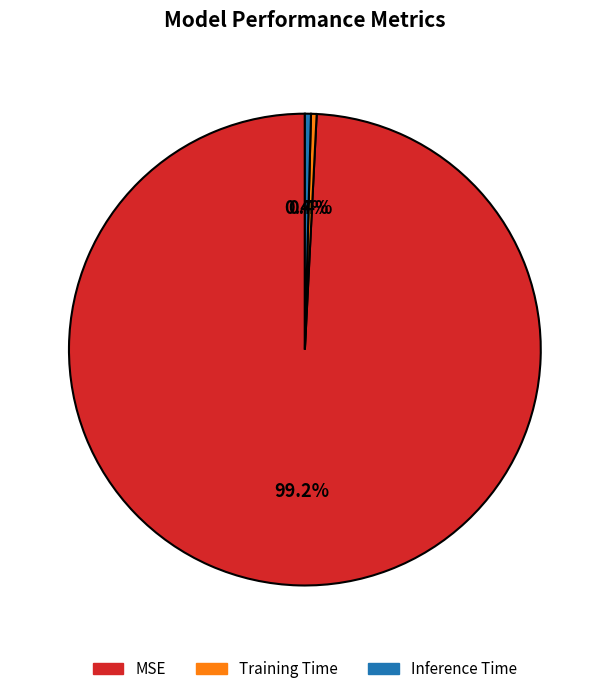

Which slice is the largest?

MSE